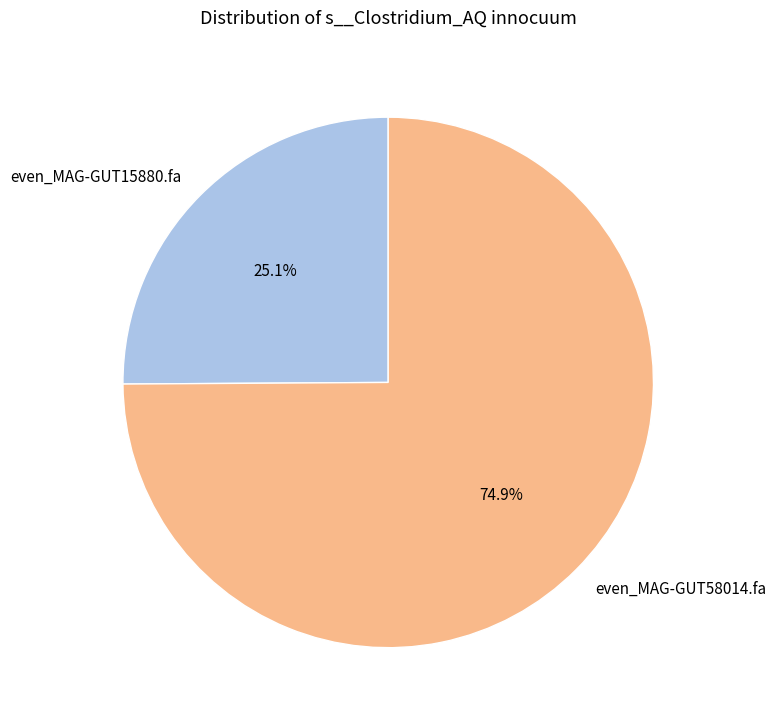

What percentage is the even_MAG-GUT15880.fa slice, to the nearest percent?

25%